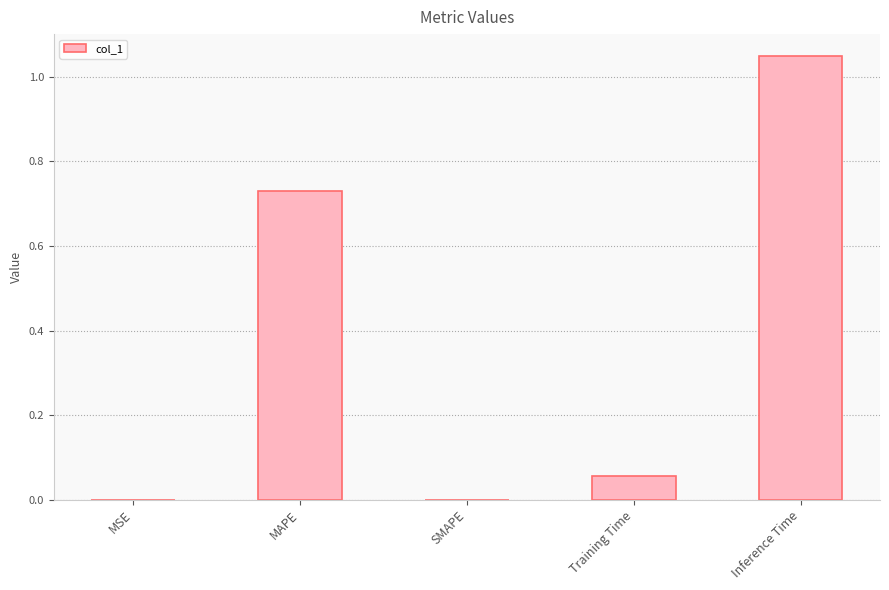

Between Training Time and Inference Time, which is larger?

Inference Time